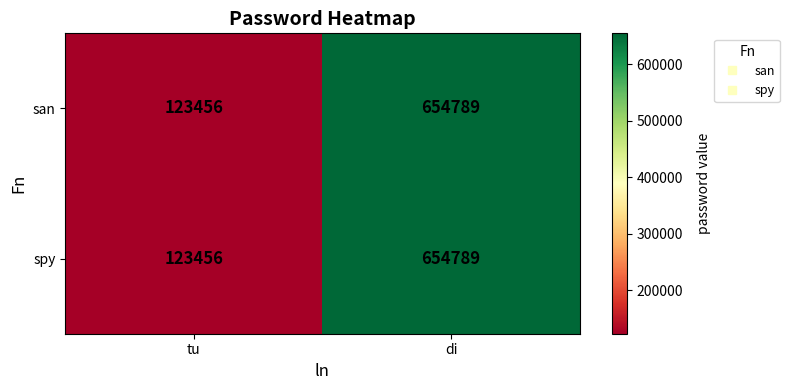

What is the sum of all san values?

778245